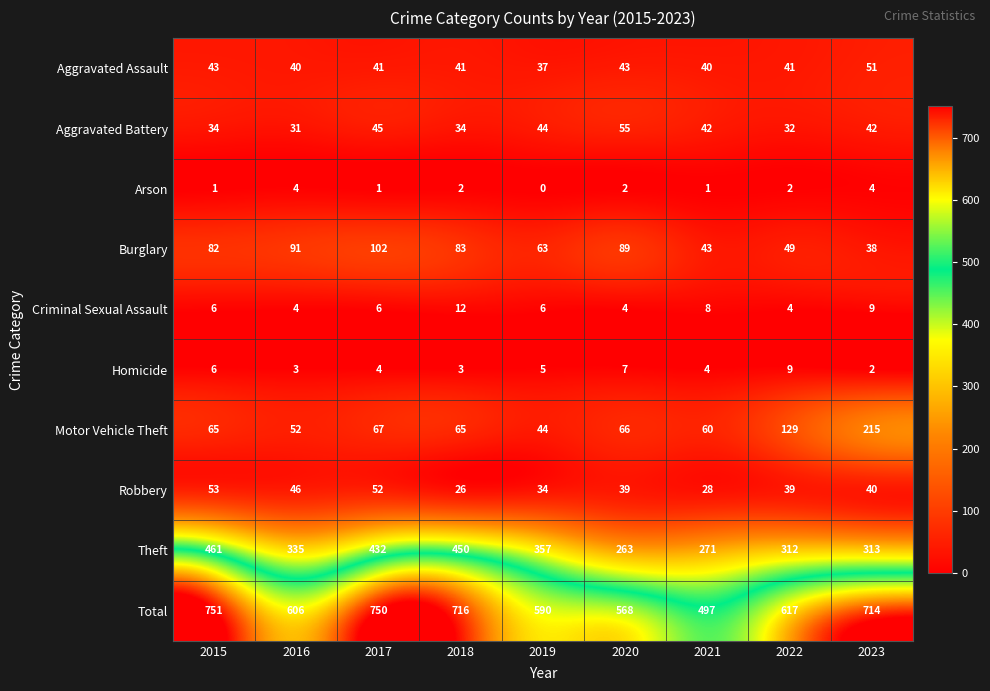

At 2020, list the series in order from smallest to largest.

Arson, Criminal Sexual Assault, Homicide, Robbery, Aggravated Assault, Aggravated Battery, Motor Vehicle Theft, Burglary, Theft, Total